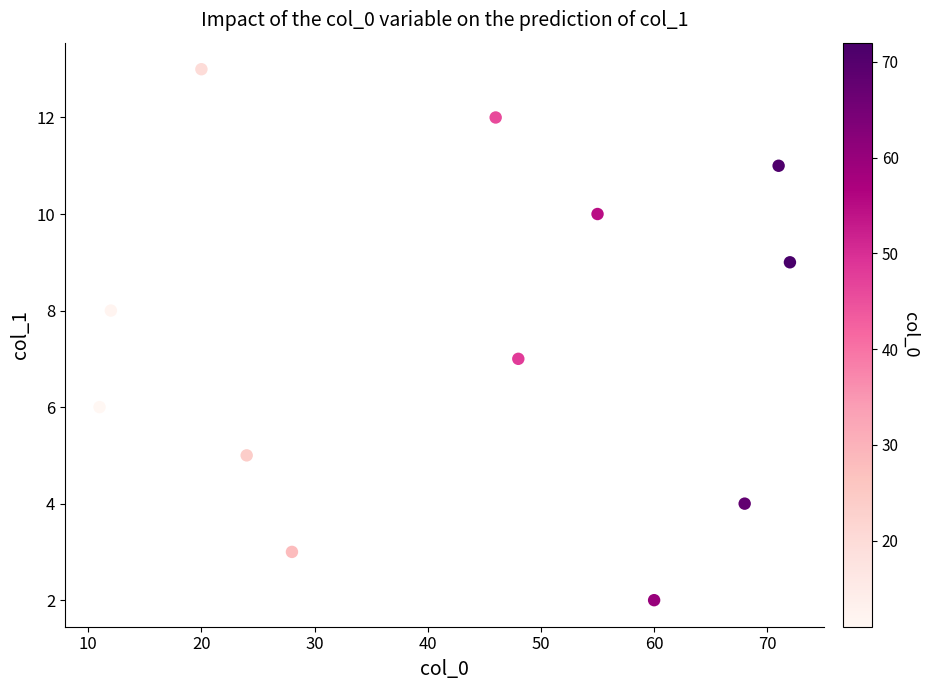

What is the range of X values (max minus min)?

61